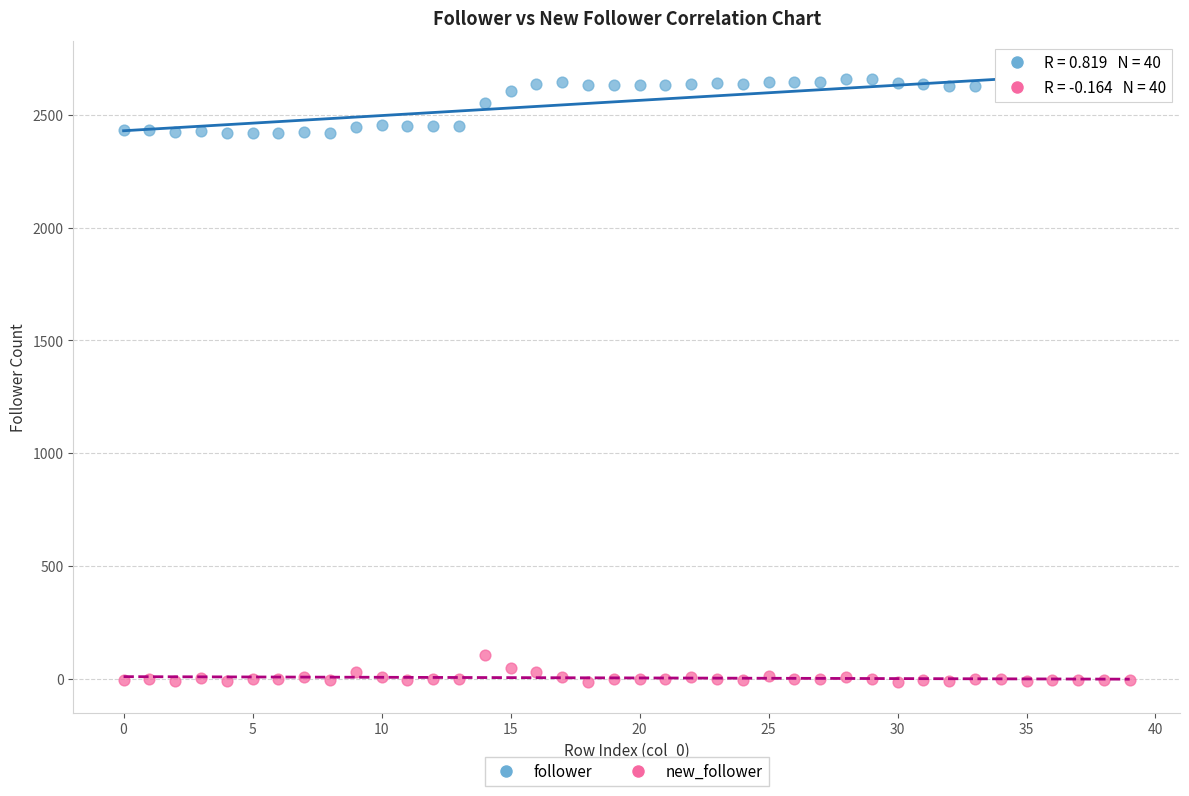

Across all data points, what is the range of Y values (max minus min)?

2674